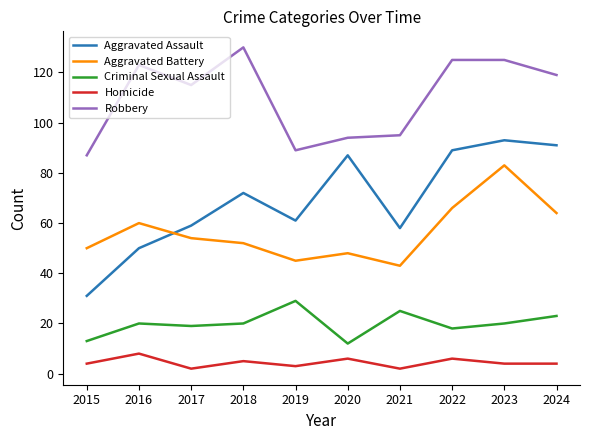

How many interior local peaks does the Homicide series have?

4